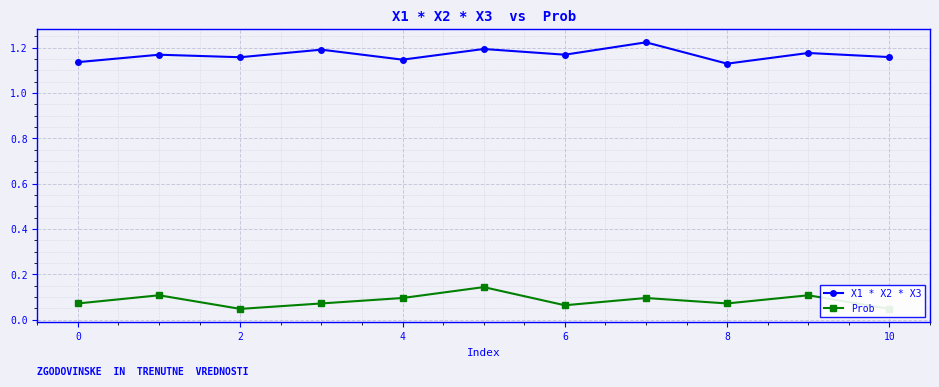

What is the label of the 3rd point from the left?

2